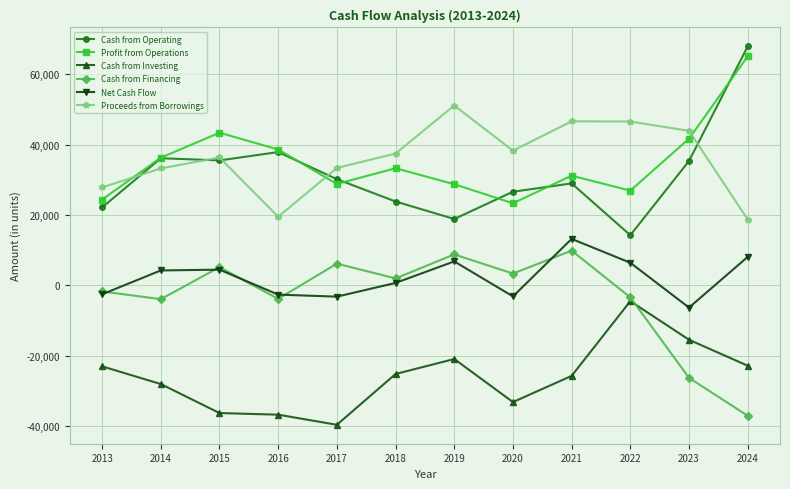

Is the value of Cash from Investing at 2020 greater than the value of Net Cash Flow at 2014?

No